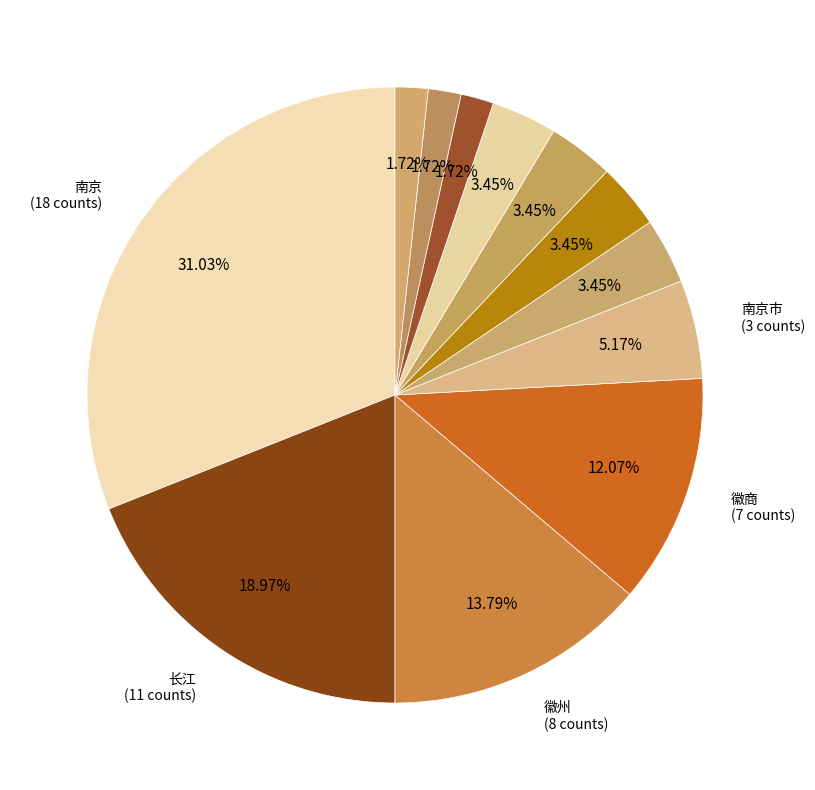

How many slices are in this pie chart?

12